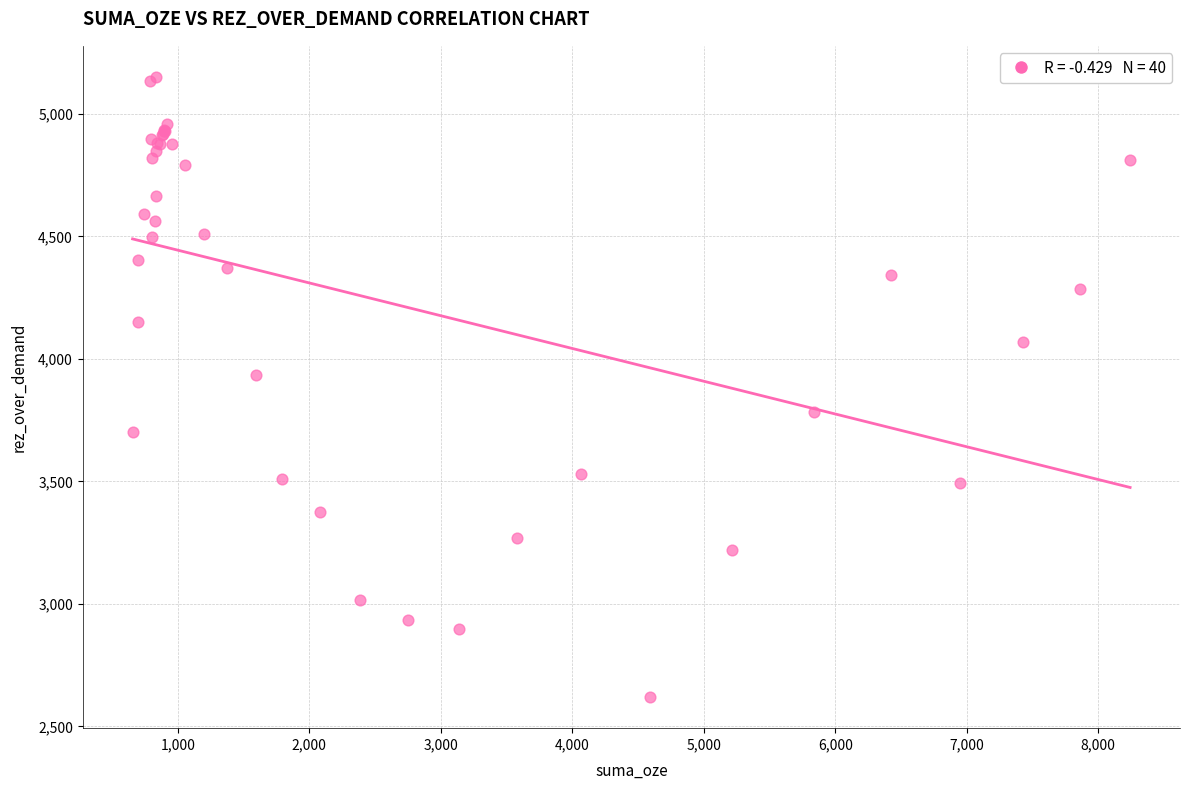

What Y value in the scatter plot is closest to 3885?

3934